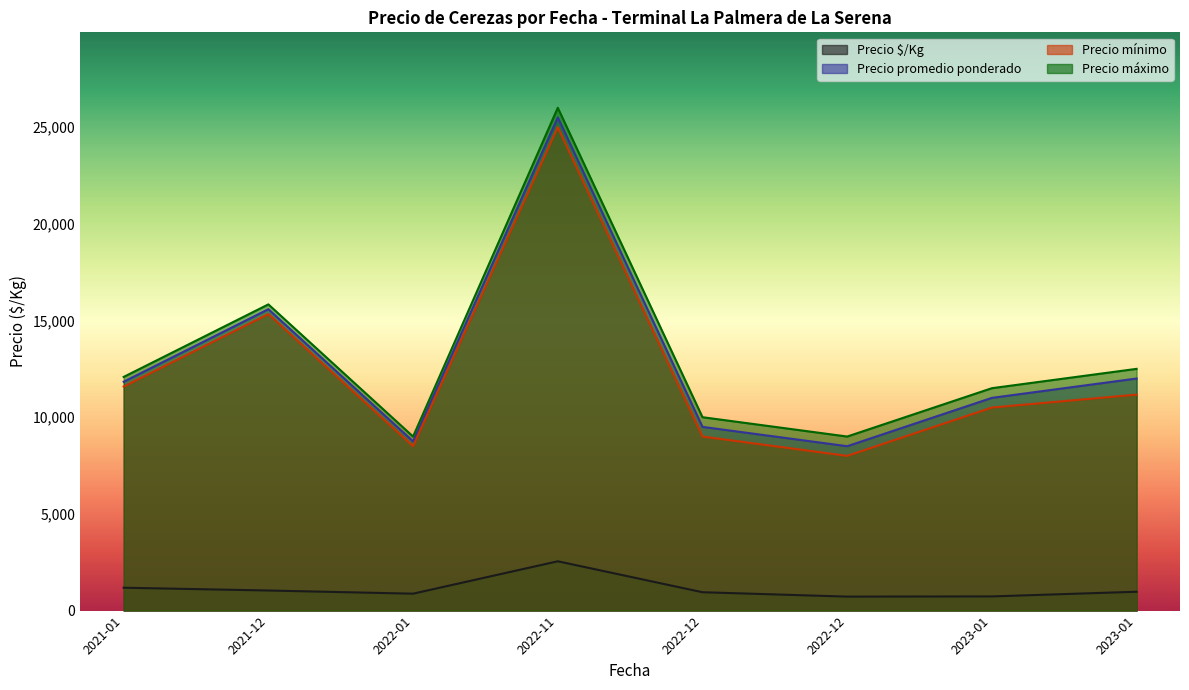

True or false: Precio promedio ponderado and Precio máximo cross at least once.

False